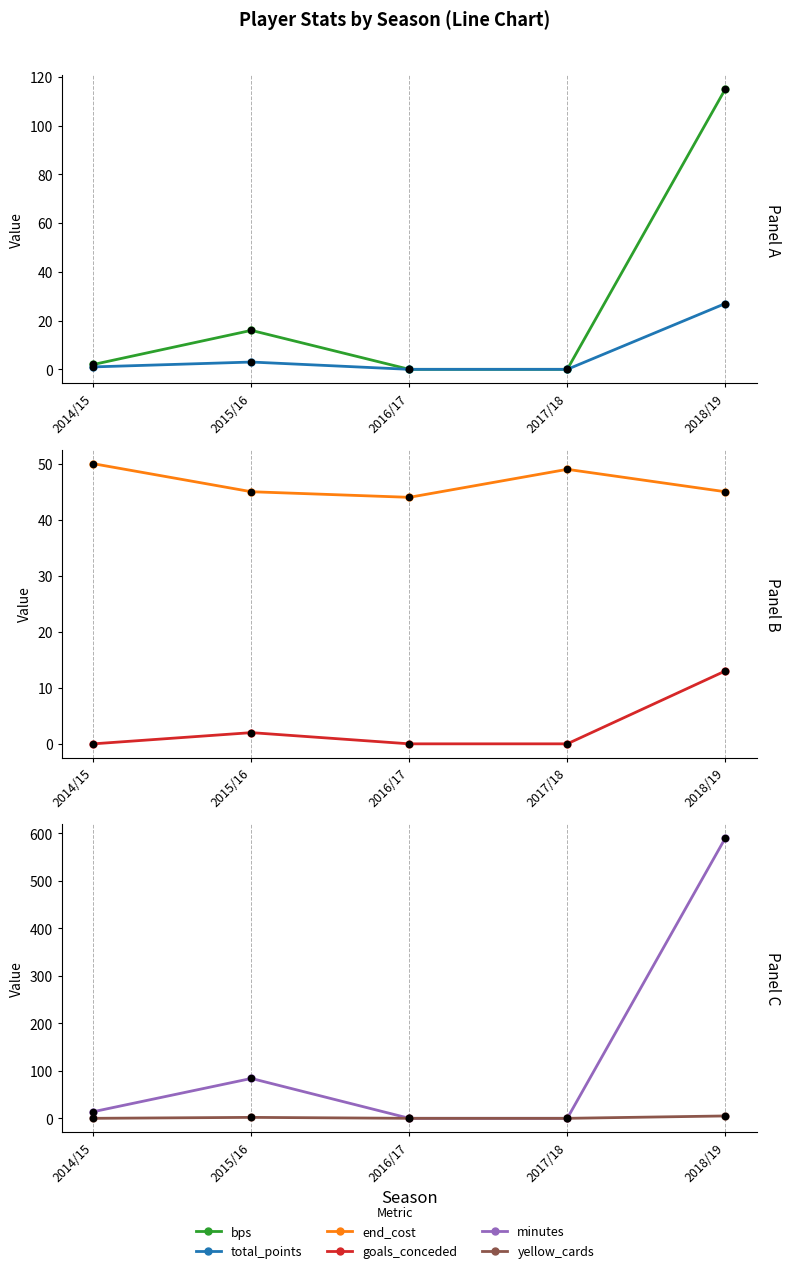

Which series has the largest total across all categories?

minutes